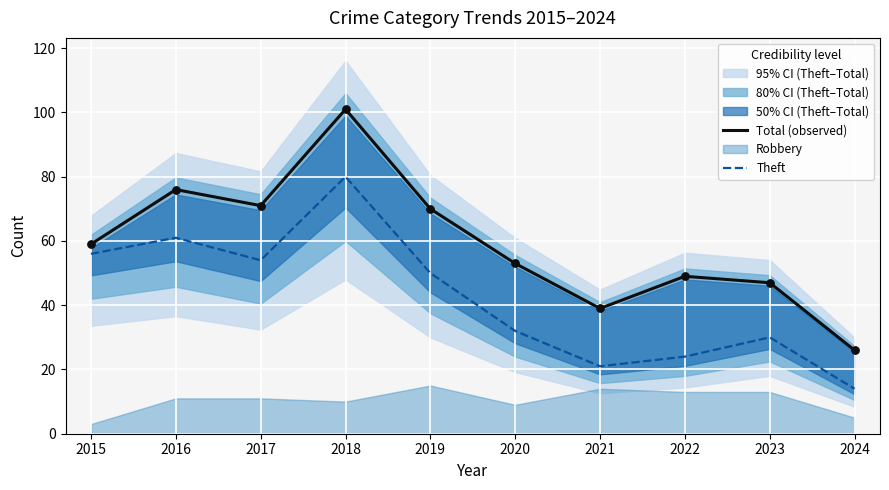

At which category is the sum across all series the highest?

2018